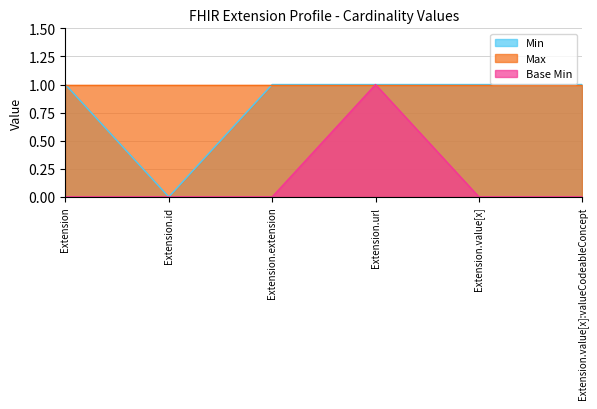

What is the difference between the maximum and minimum values in the Base Min series?

1